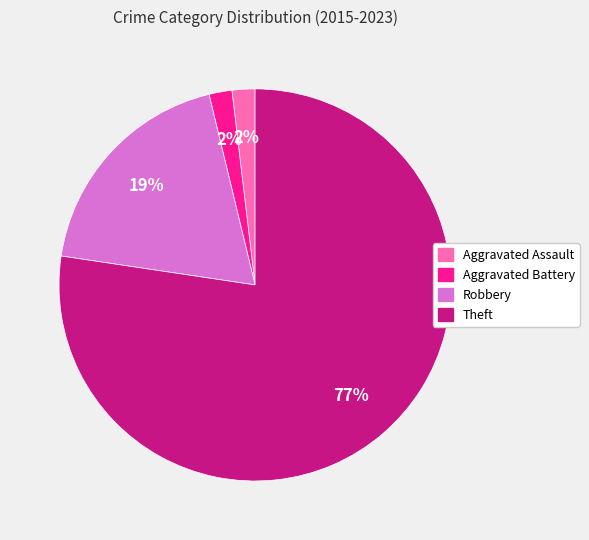

To the nearest percent, what is the difference between the Theft and Robbery slice percentages?

58%